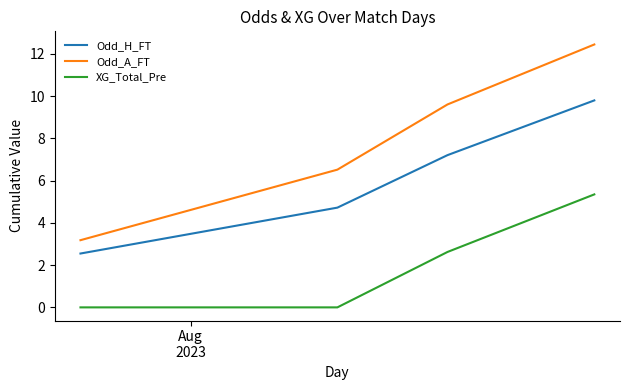

What is the difference between the second highest and minimum values in the Odd_A_FT series?

6.4